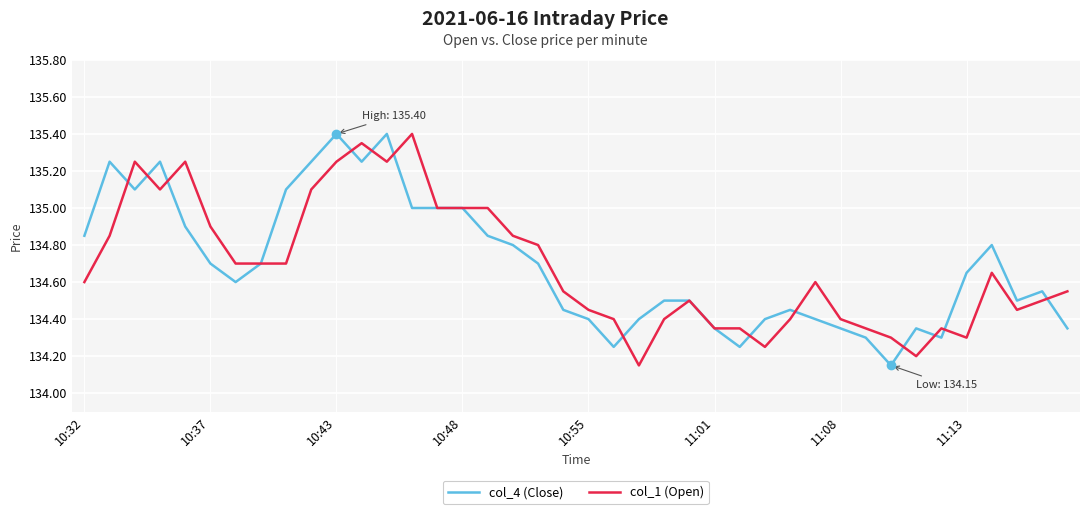

What is the maximum value shown in the chart?

135.4